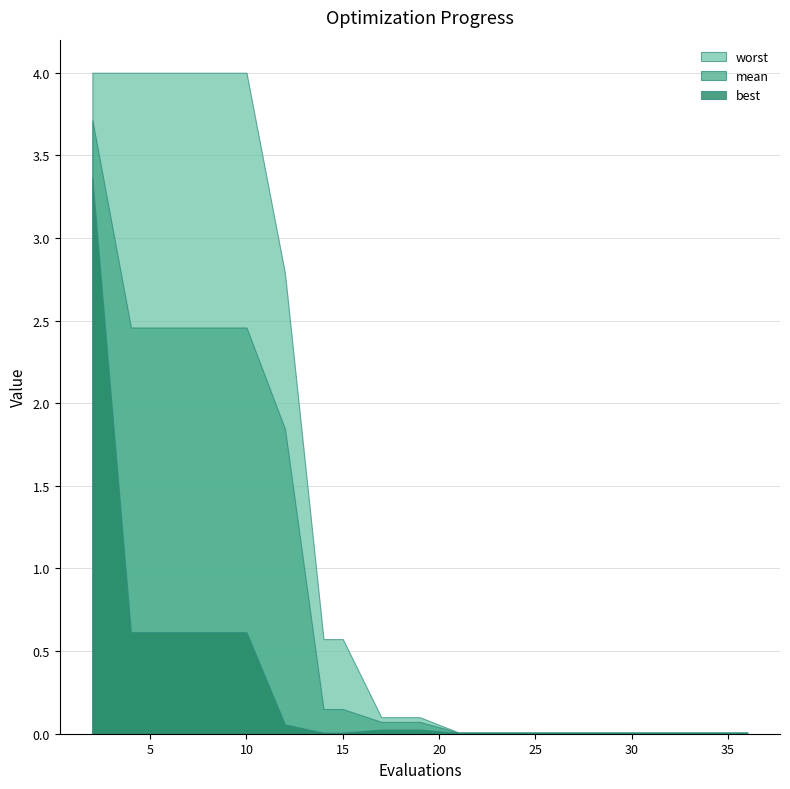

True or false: worst and best cross at least once.

False